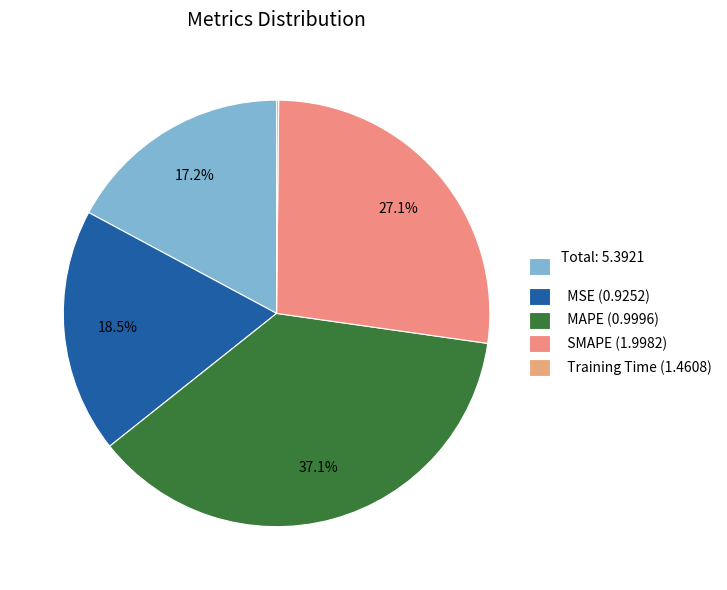

To the nearest percent, what is the average slice percentage?

20%